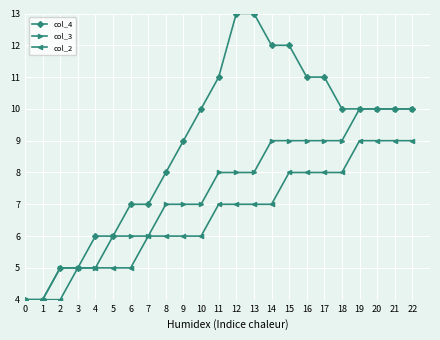

Rank the series by their average value, from lowest to highest.

col_2, col_3, col_4